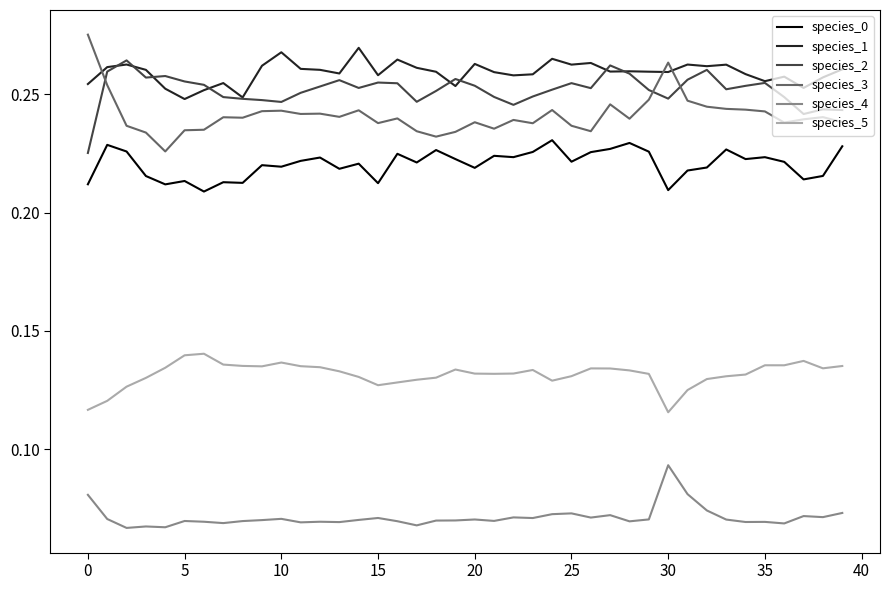

Which series has the largest range (max minus min)?

species_3